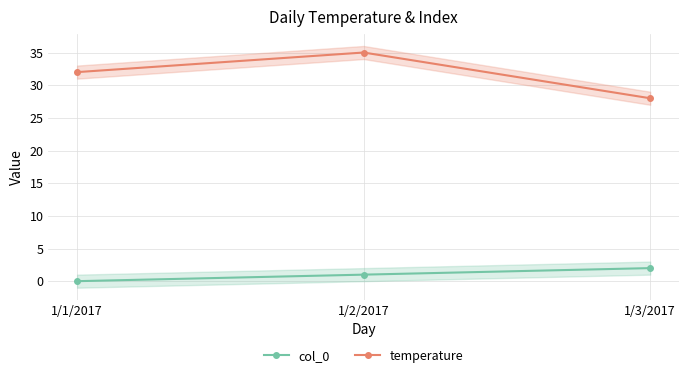

Is the value of temperature at 1/1/2017 greater than the value of col_0 at 1/1/2017?

Yes